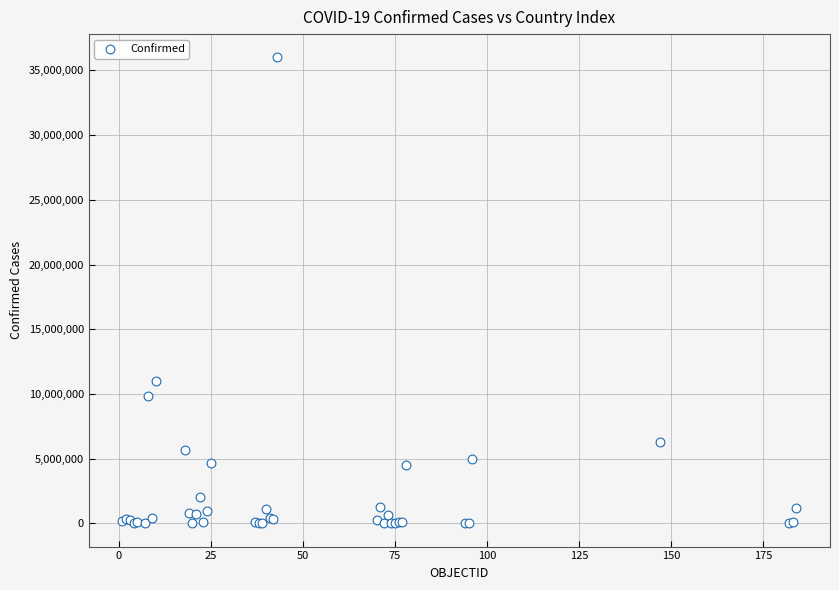

What Y value in the scatter plot is closest to 18004704?

10983380